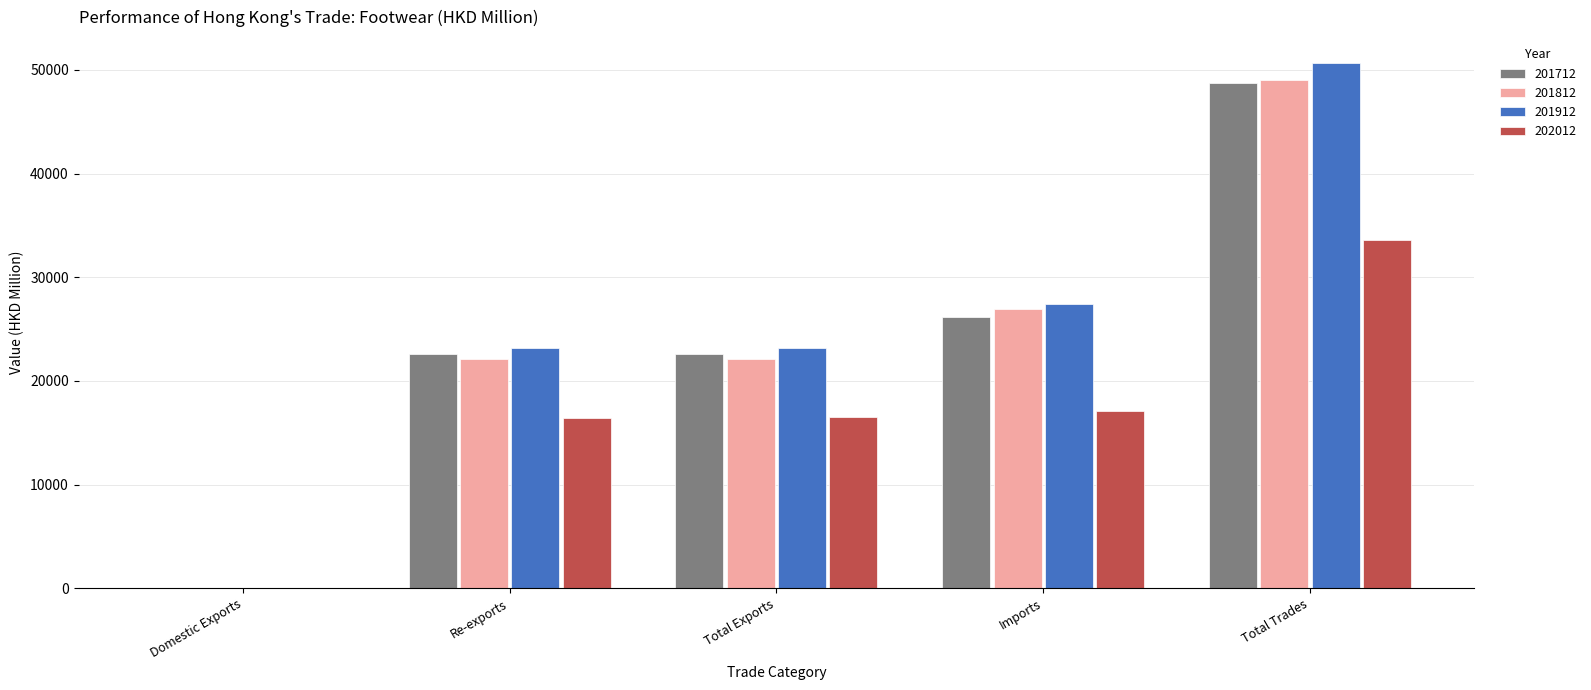

What is the sum of all 202012 values?

83617.7